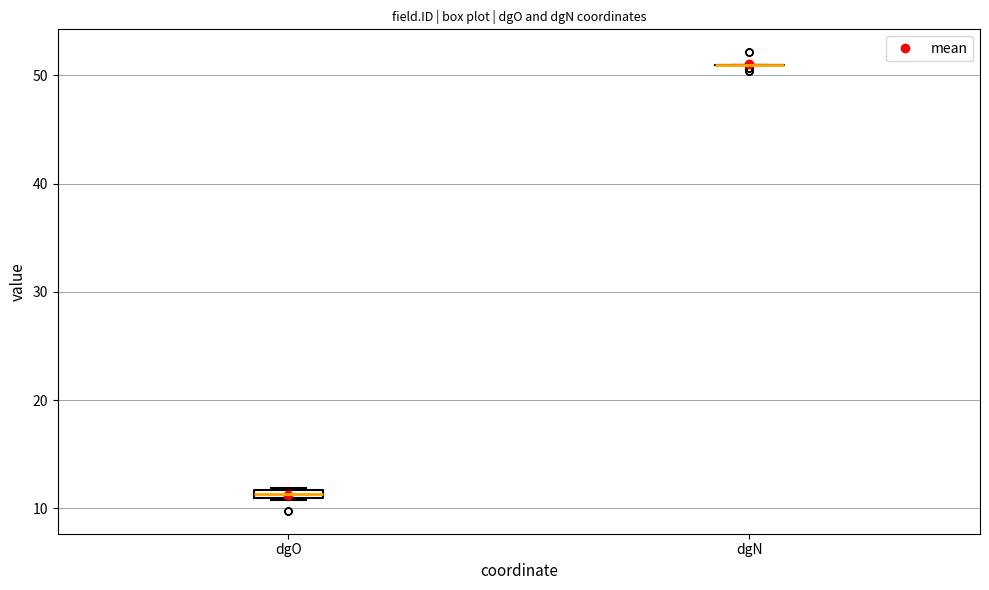

Where is the upper edge of the box for dgO on the y-axis? The values are not printed on the chart, so give them approximately, as read against the axis.

12